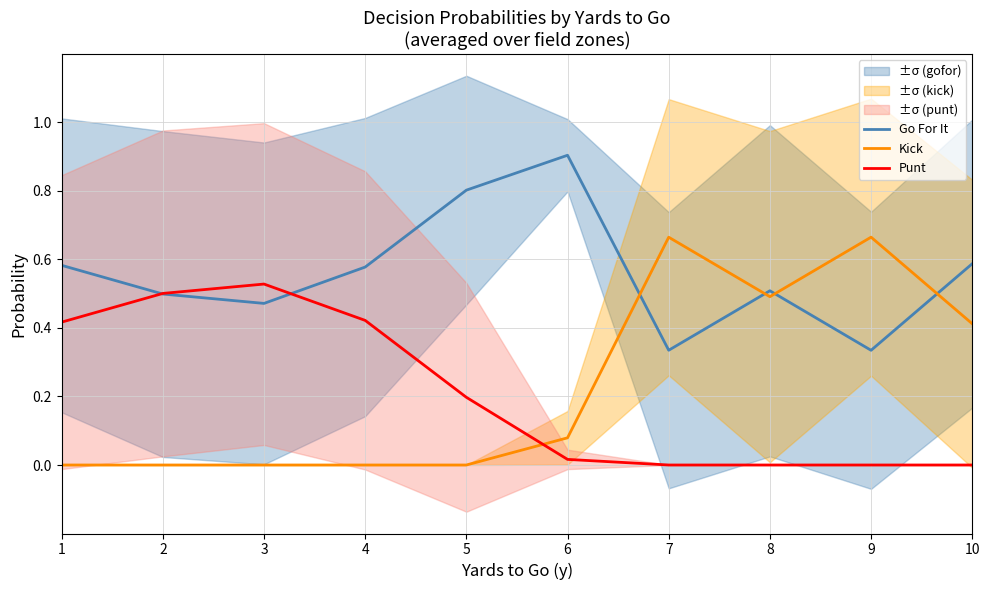

What are all the series names shown in the legend?

Go For It, Kick, Punt